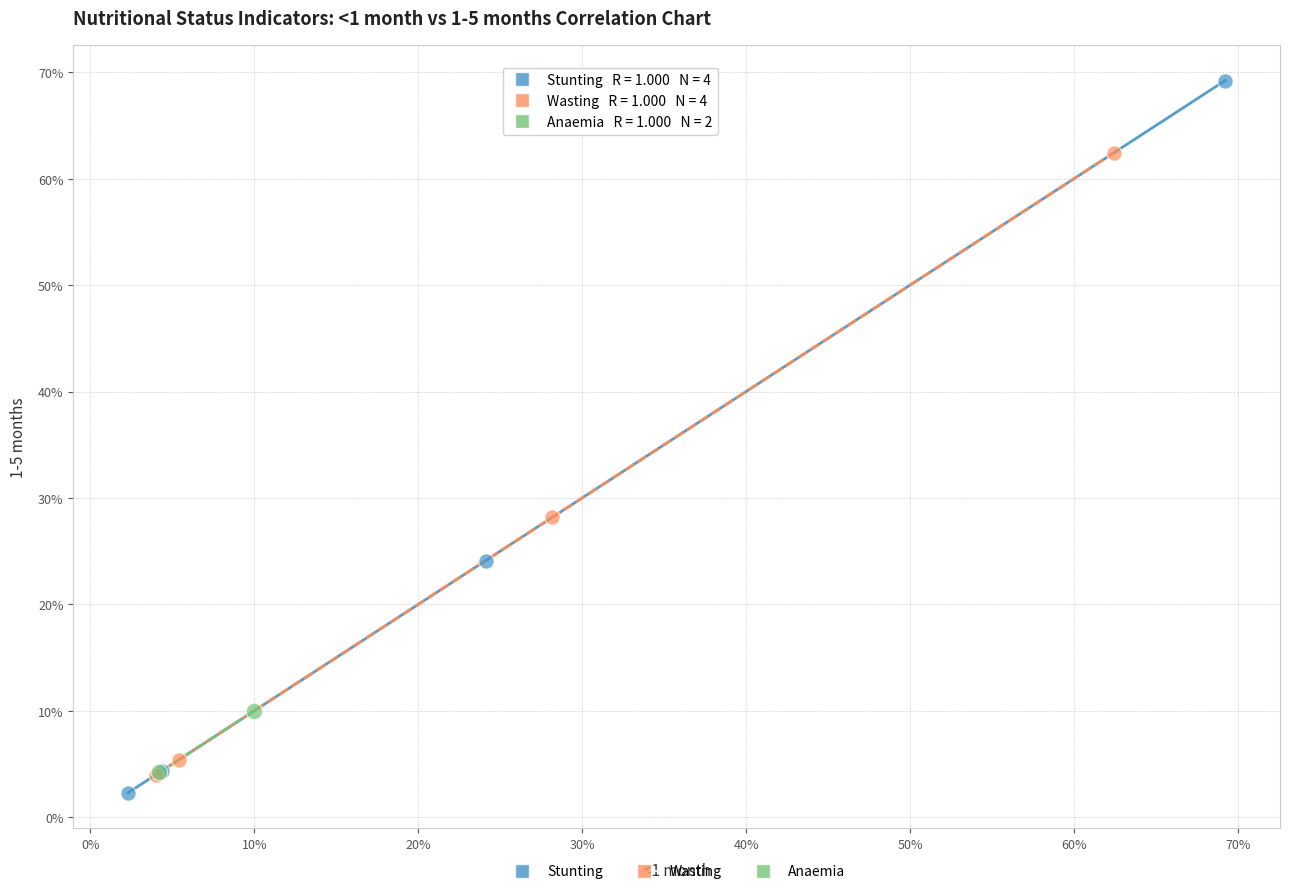

What are all the series names shown in the legend?

Stunting, Wasting, Anaemia